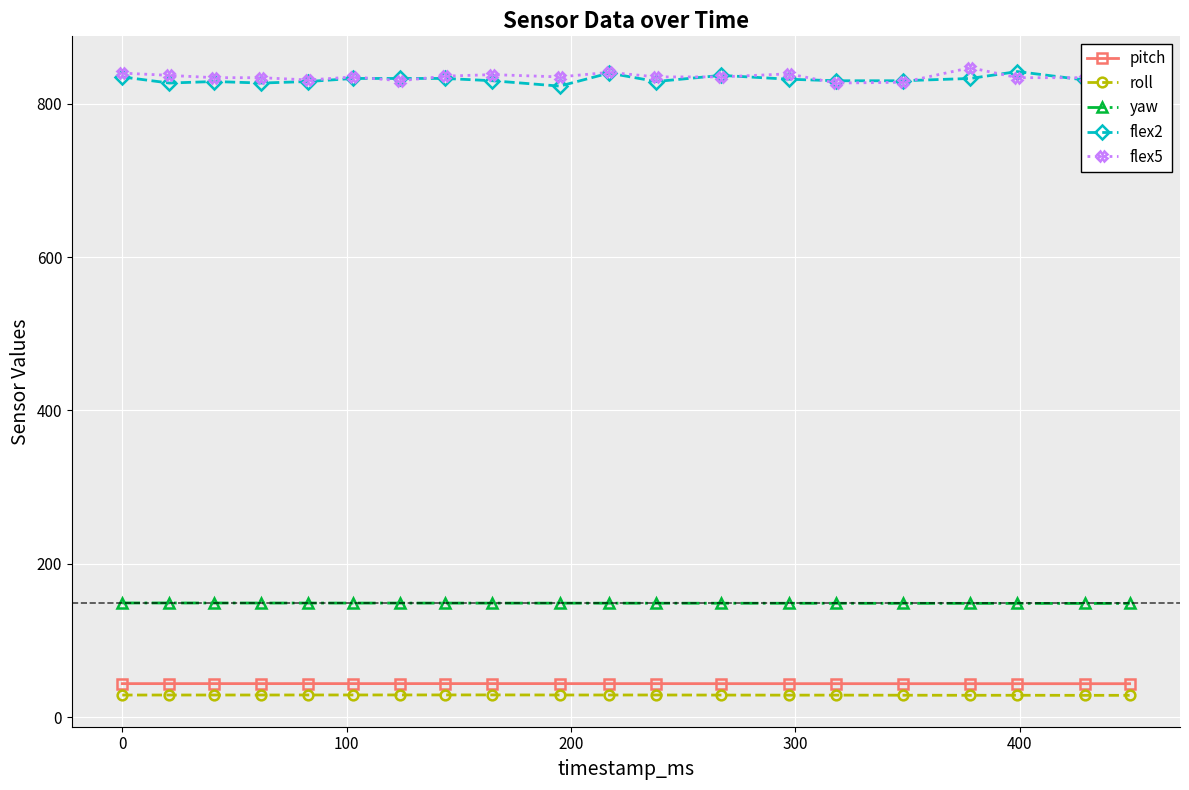

At how many categories does at least one series exceed 330?

20